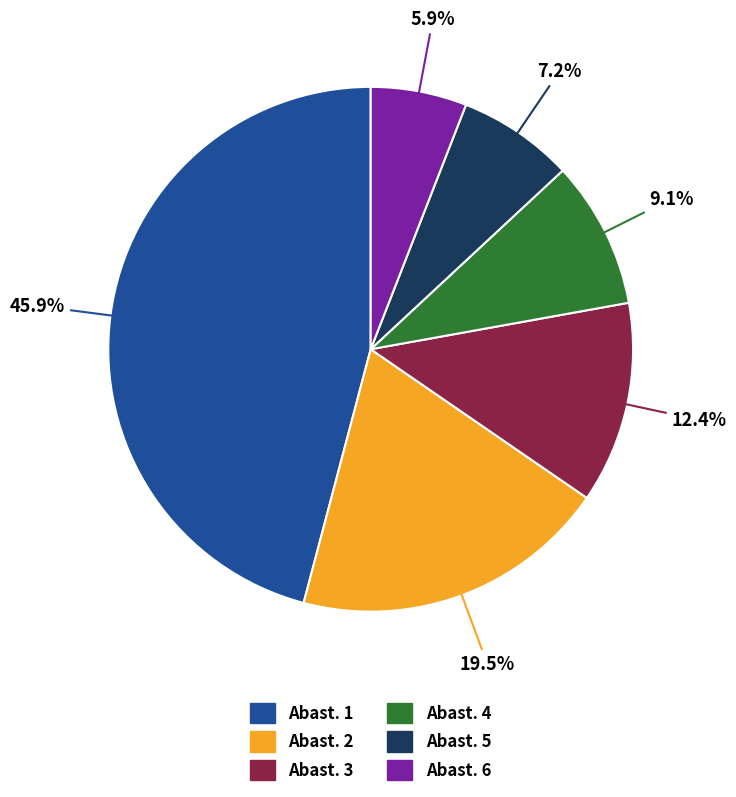

Does any single category account for the majority?

No